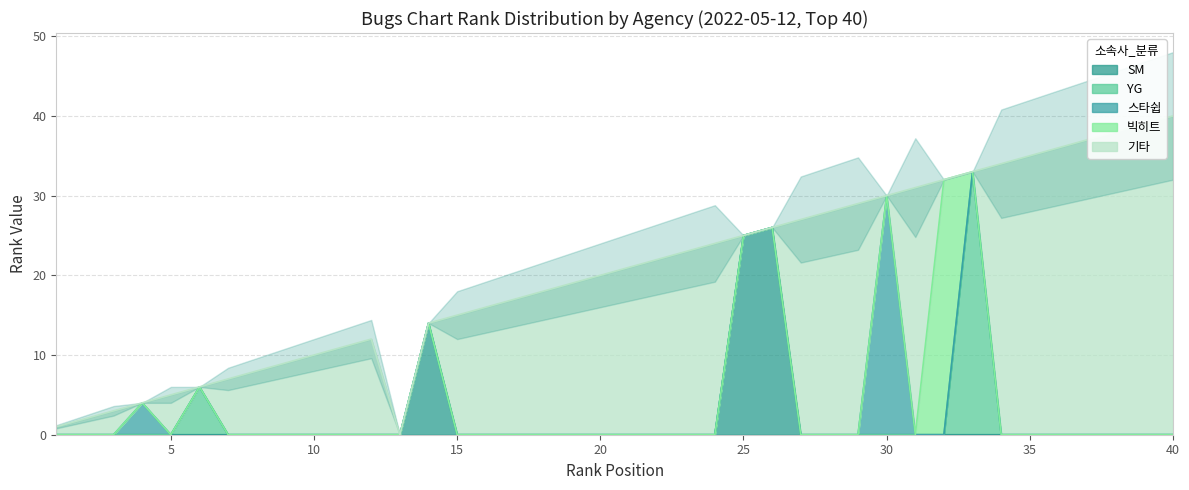

The value of YG at 13 is -4. True or false?

False